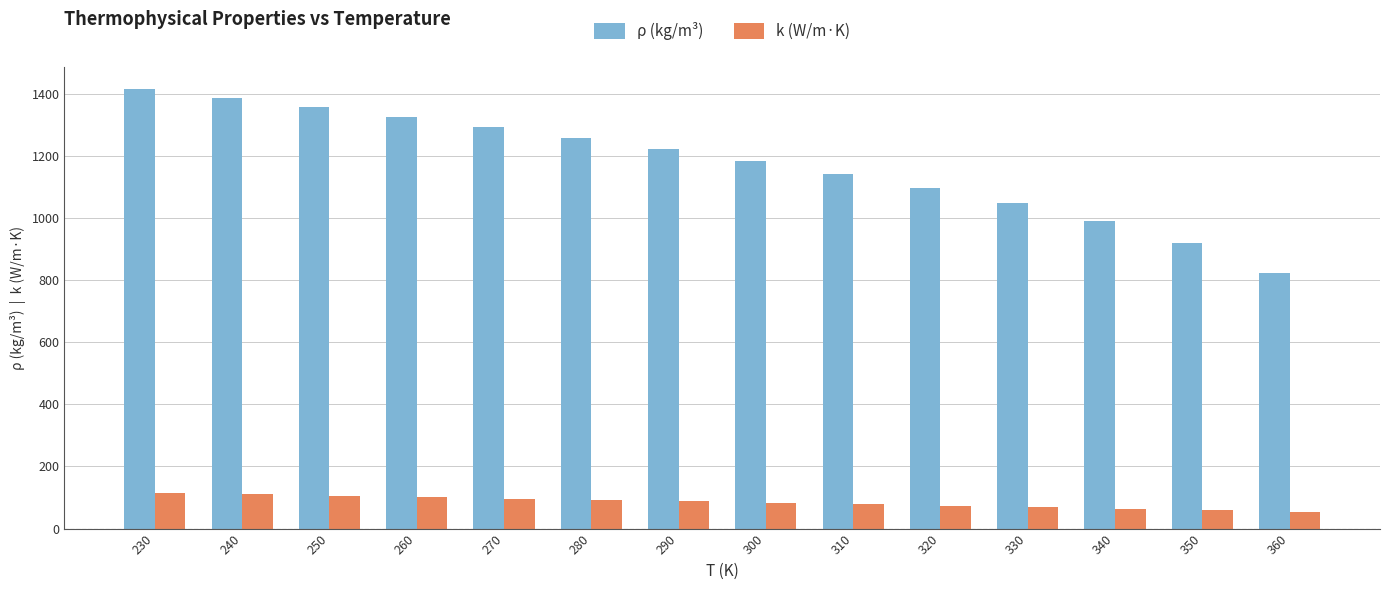

What is the greatest value displayed?

1416.0